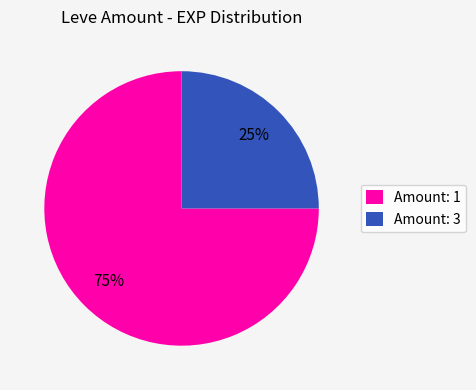

Do Amount: 1 and Amount: 3 together represent more than half of the pie?

Yes